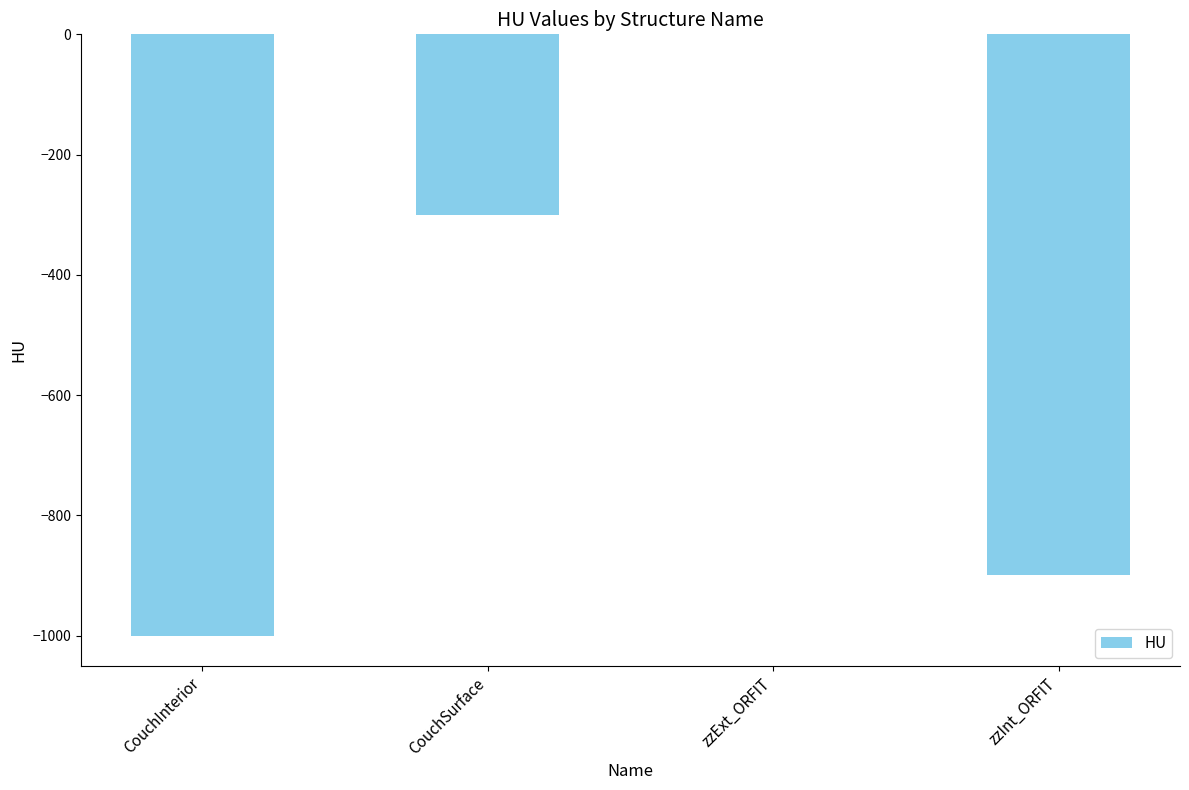

What is the average value?

-550